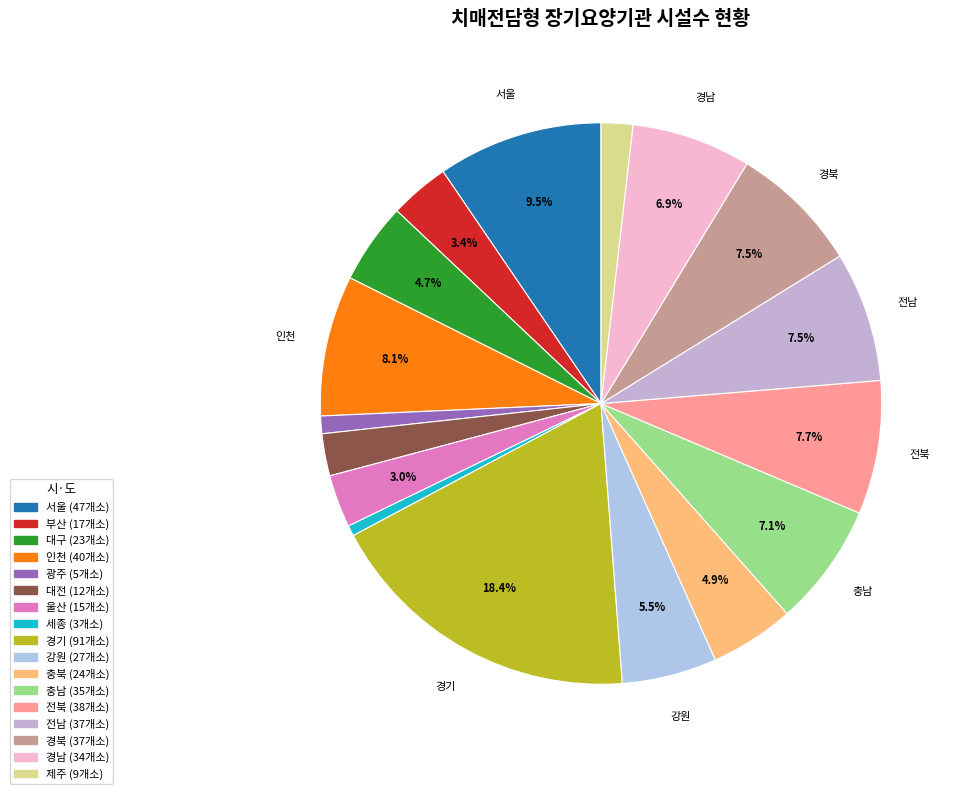

Count the number of slices in the pie.

17